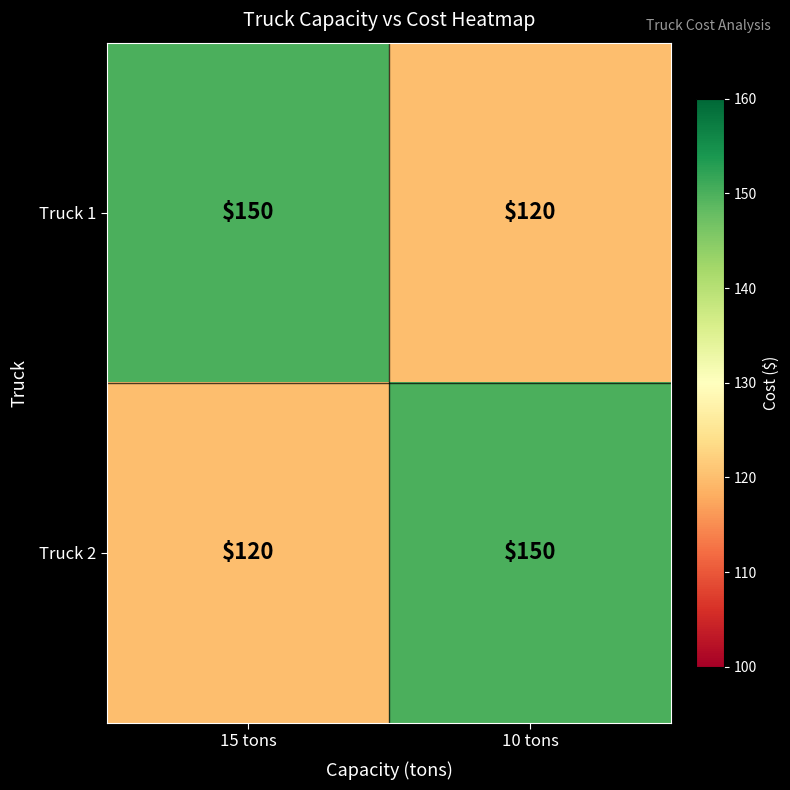

What is the difference between the Truck 2 values at 15 tons and 10 tons?

30